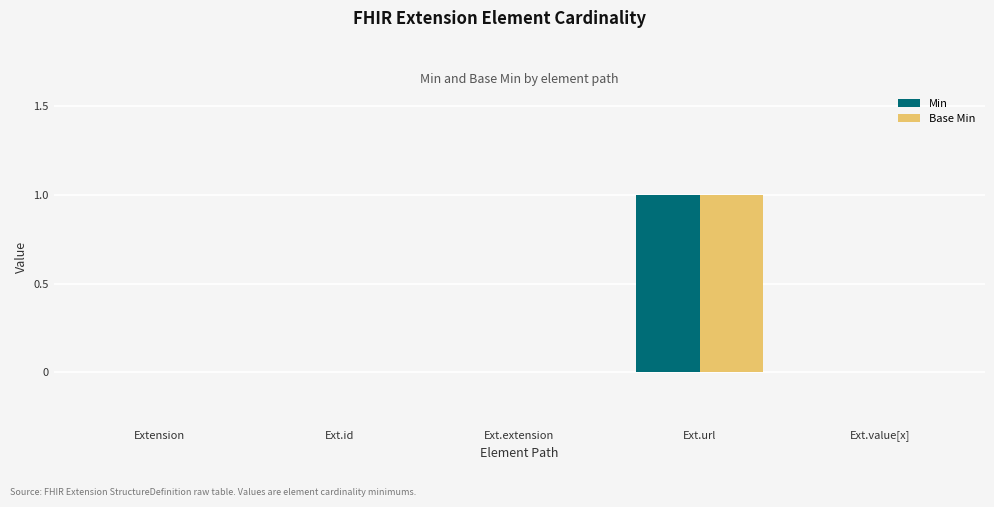

What is the maximum value shown in the chart?

1